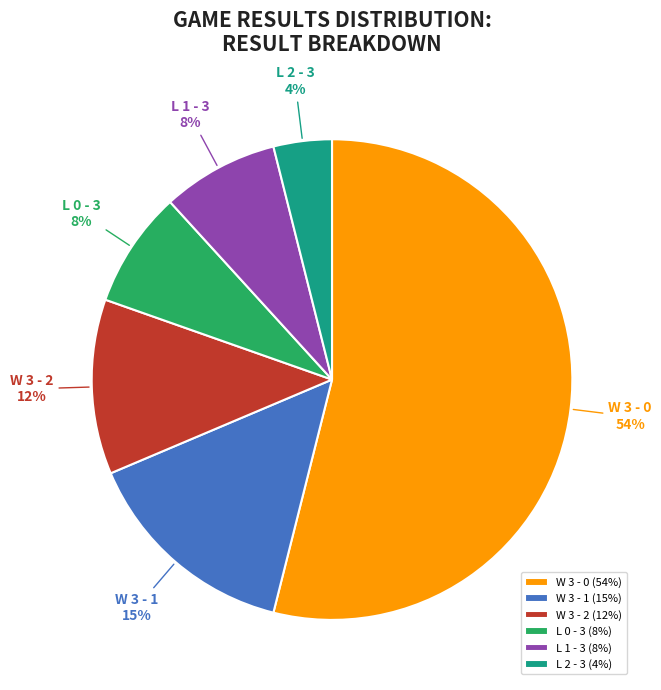

Combined, do W 3 - 0 and L 2 - 3 account for over 50%?

Yes